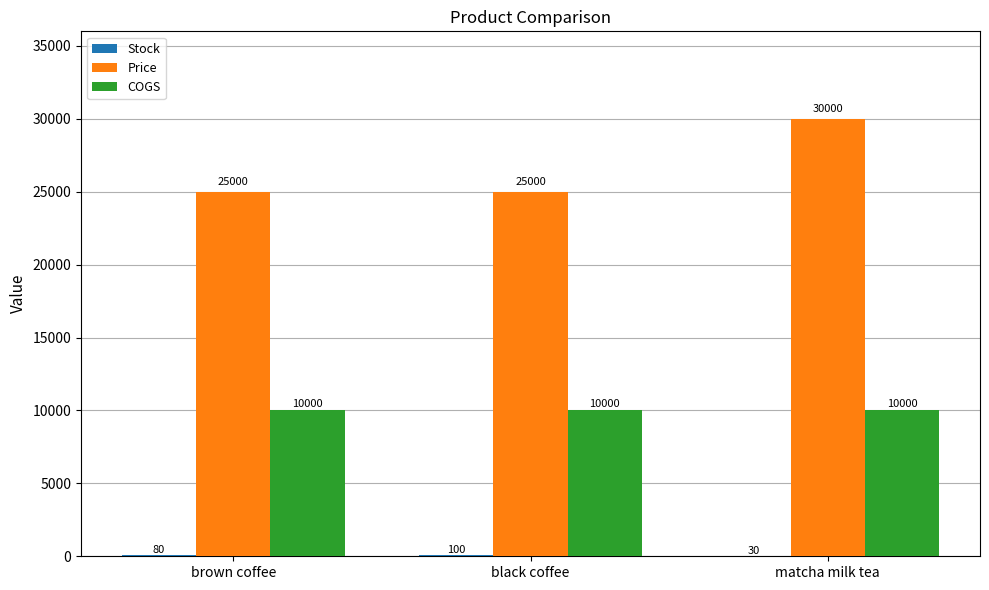

At which category is the sum across all series the highest?

matcha milk tea